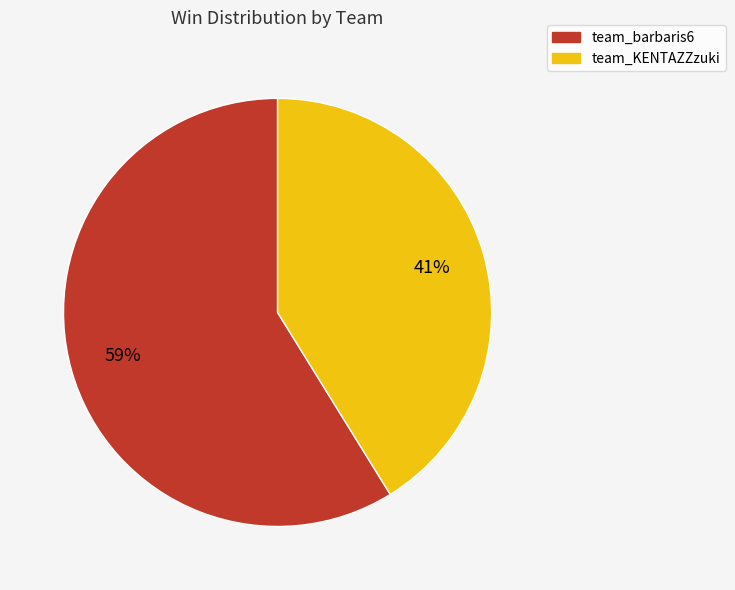

Is it true that team_barbaris6 is 59% of the pie?

True